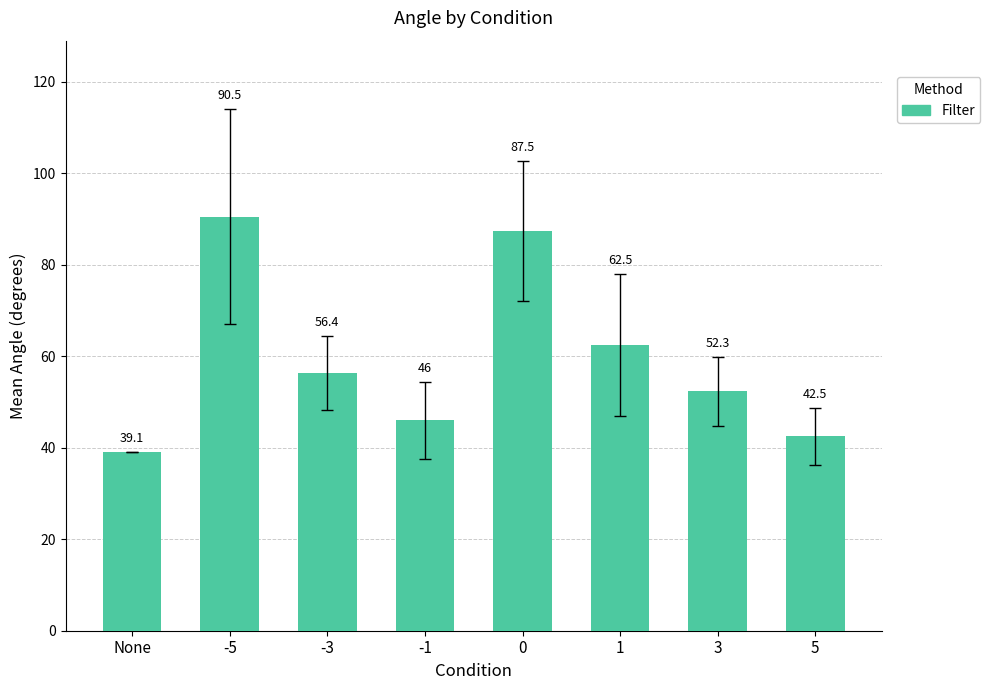

Where does the data first go above 56?

-5